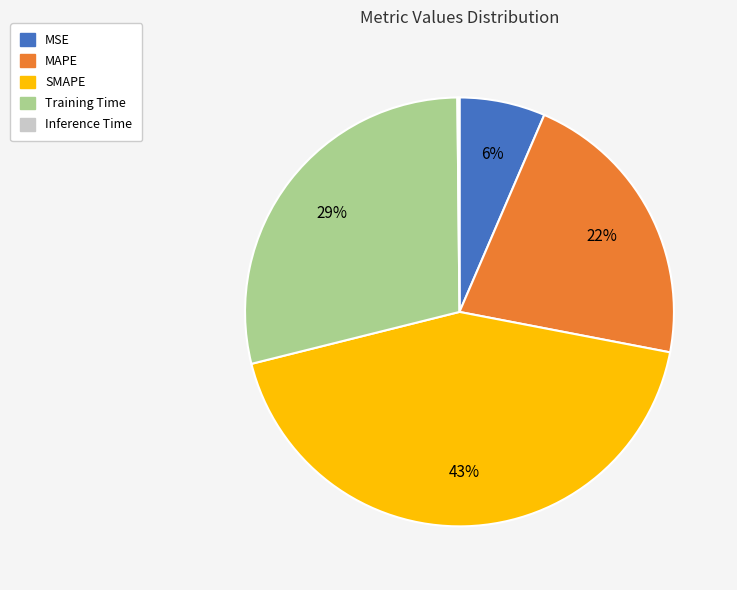

Is there any slice that represents more than half of the pie?

No